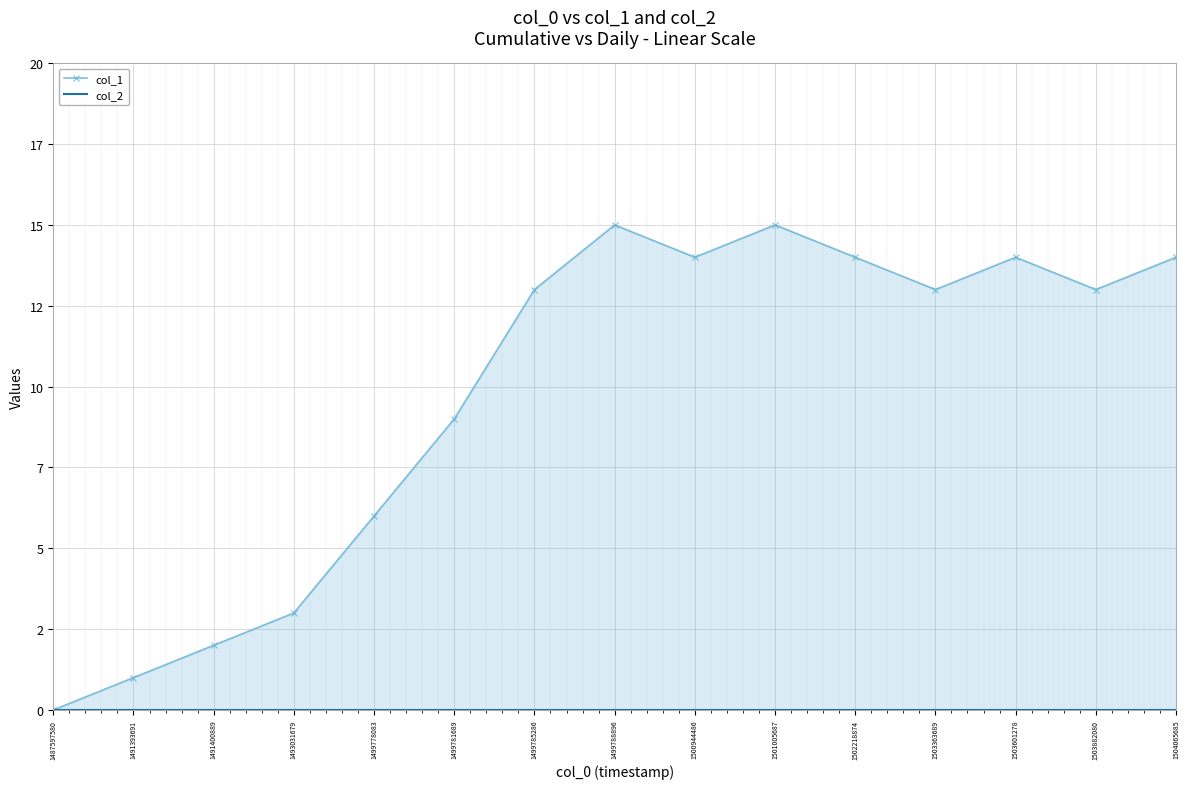

Which series changed the most between 1491393691 and 1499778083?

col_1